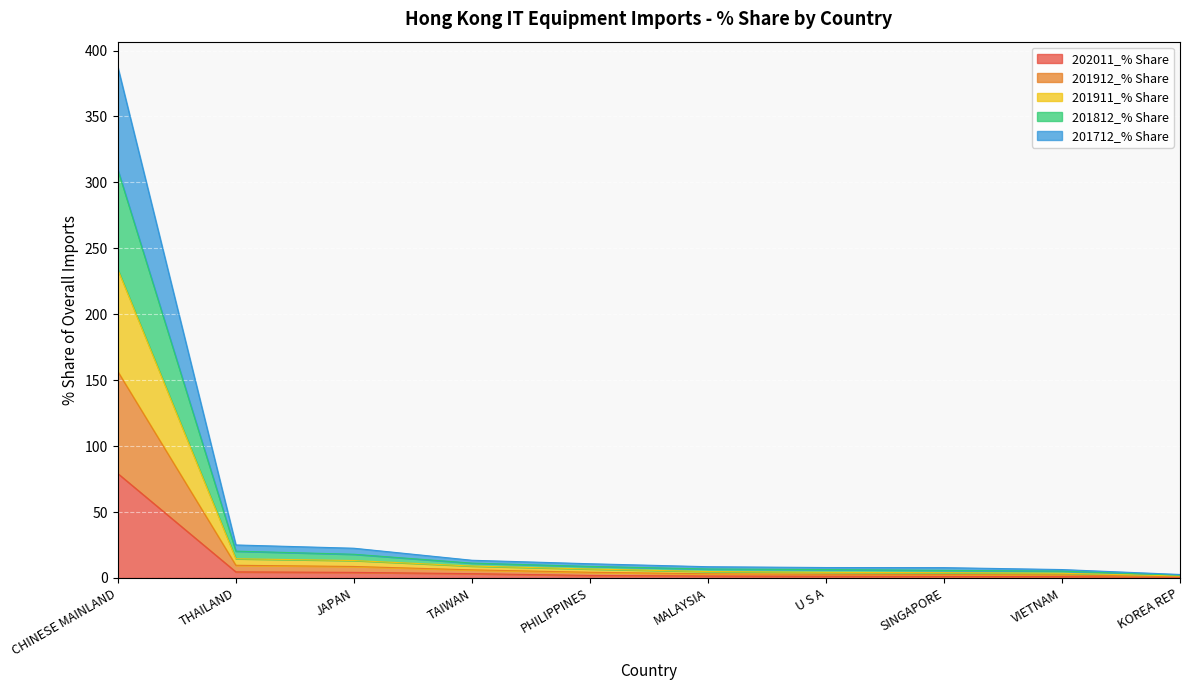

What position from the right is JAPAN?

8